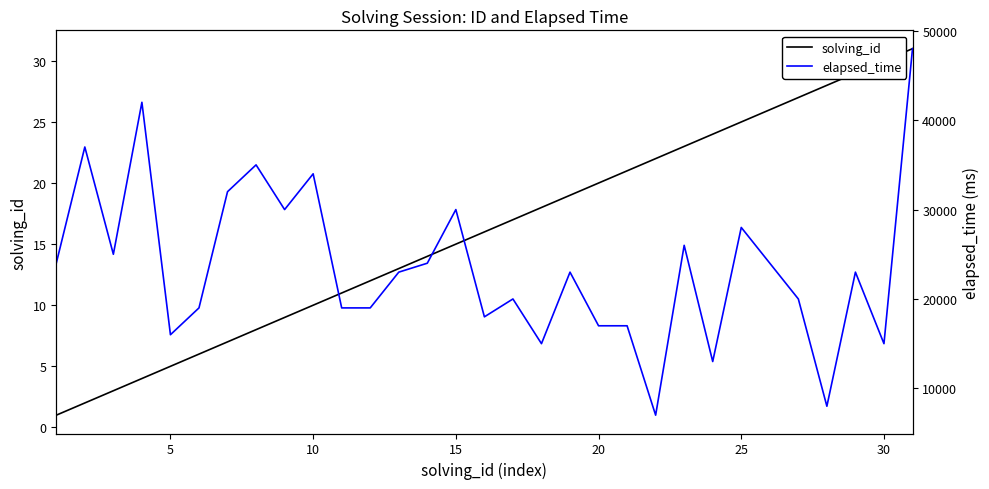

What is the maximum value for solving_id?

31